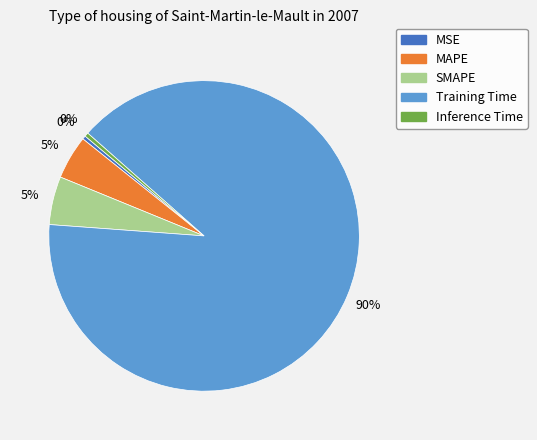

To the nearest percent, what is the difference between the Inference Time and SMAPE slice percentages?

5%